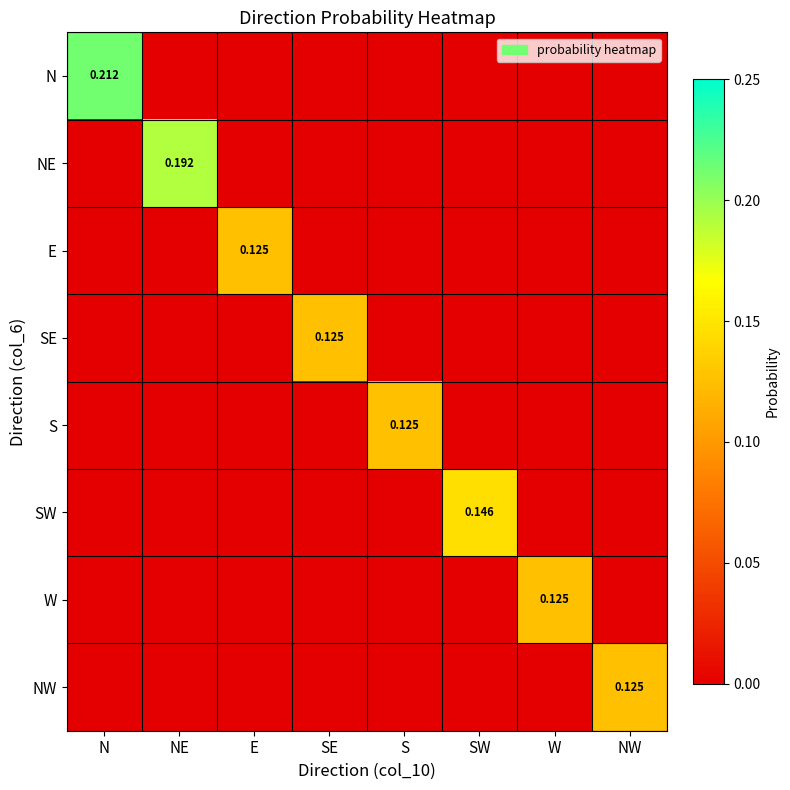

What is the total value across all series at SW?

0.1